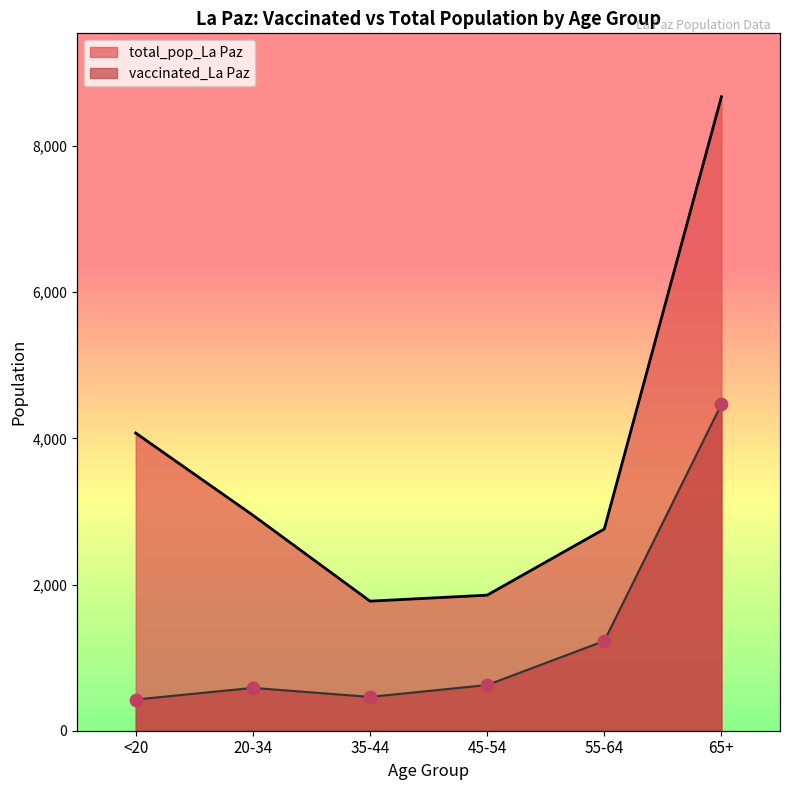

What are all the series names shown in the legend?

vaccinated_La Paz, total_pop_La Paz